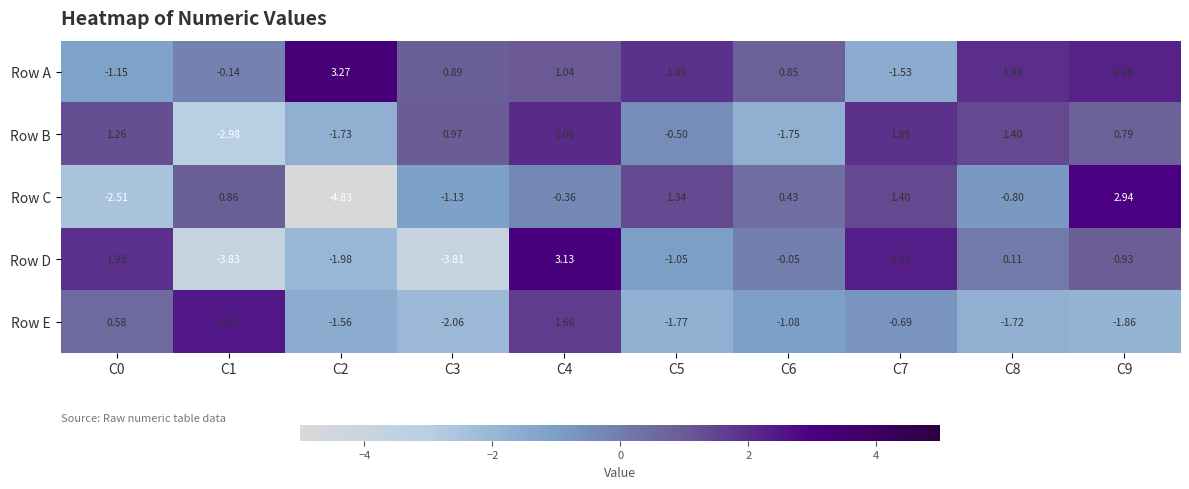

Which series has the largest range (max minus min)?

Row C